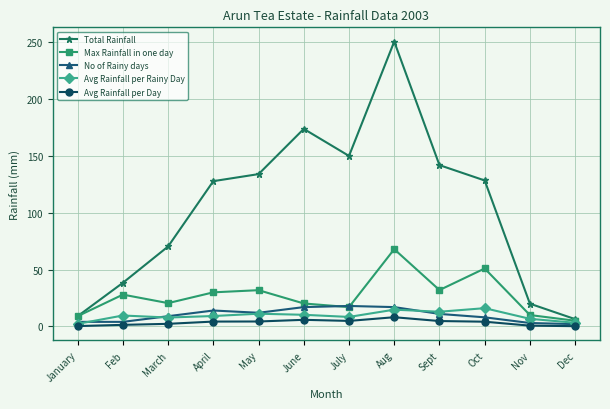

Which series changed the most between January and Sept?

Total Rainfall